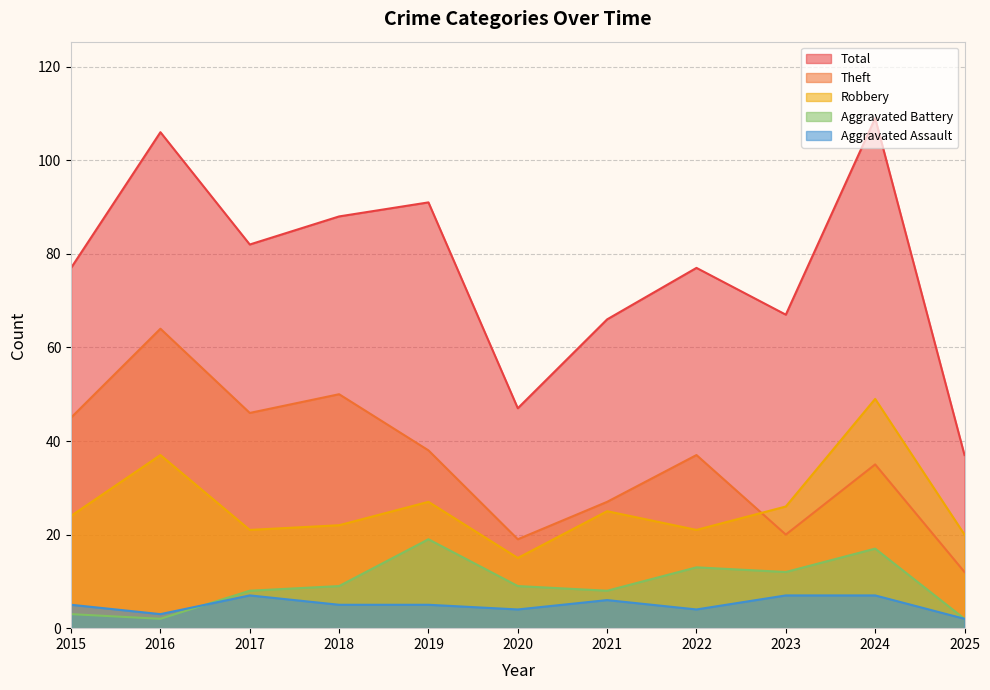

True or false: Total and Aggravated Battery intersect in this chart.

False